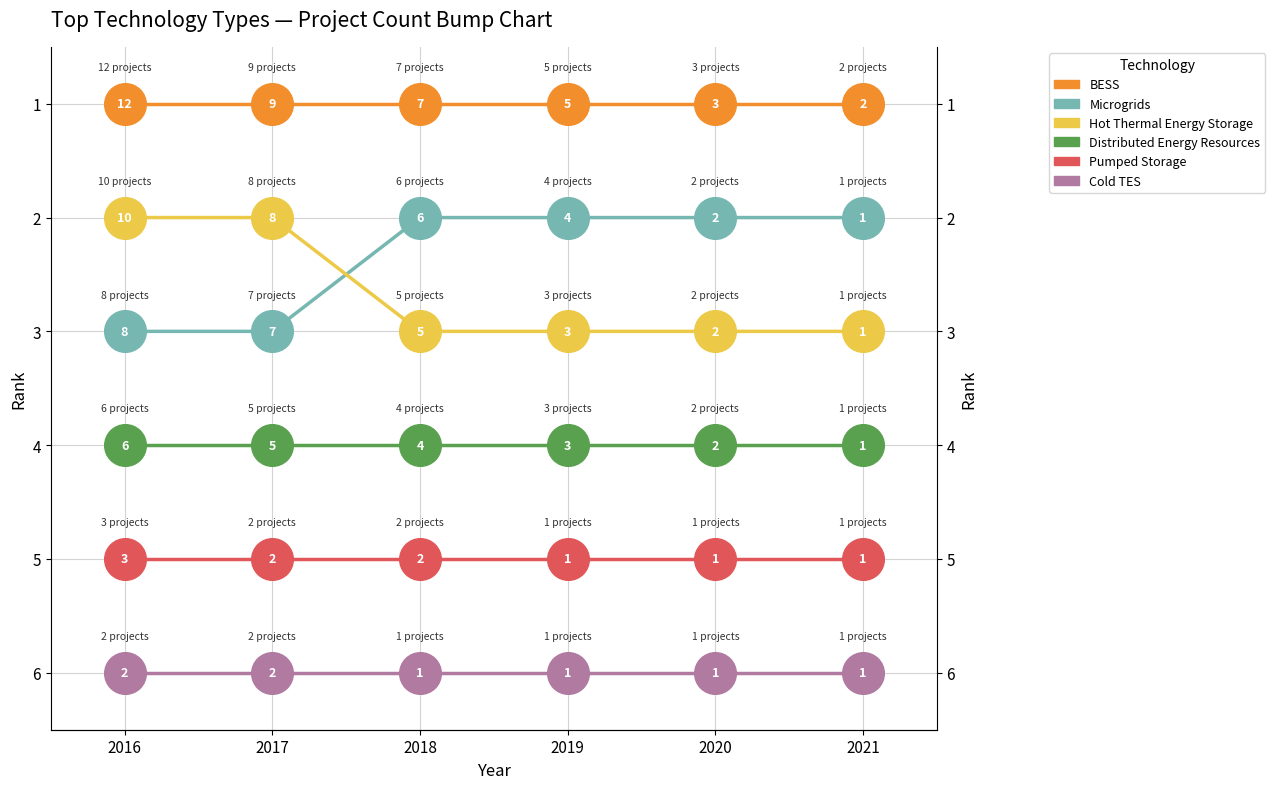

What is the total value across all series at 2019?

21